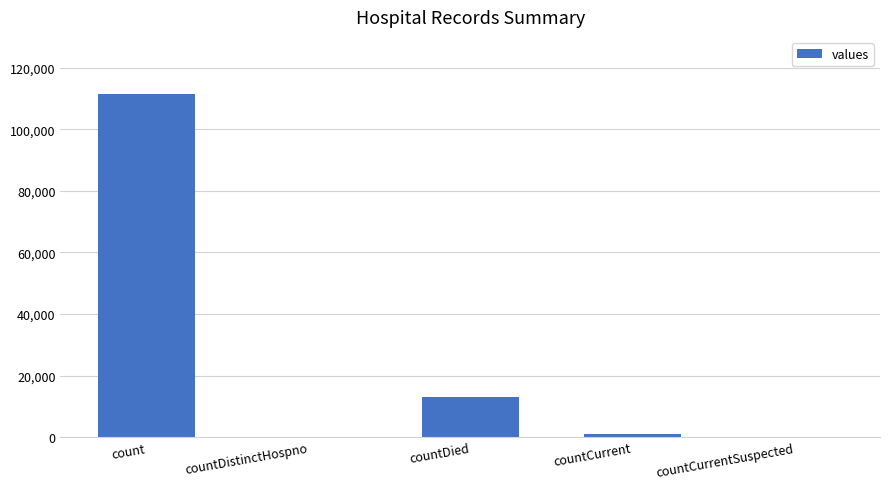

What is the difference between the values at countDistinctHospno and countDied?

13072